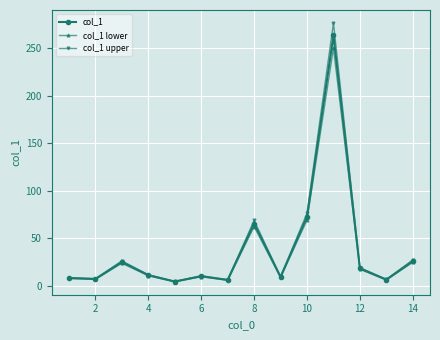

How many lines are shown in the chart?

3